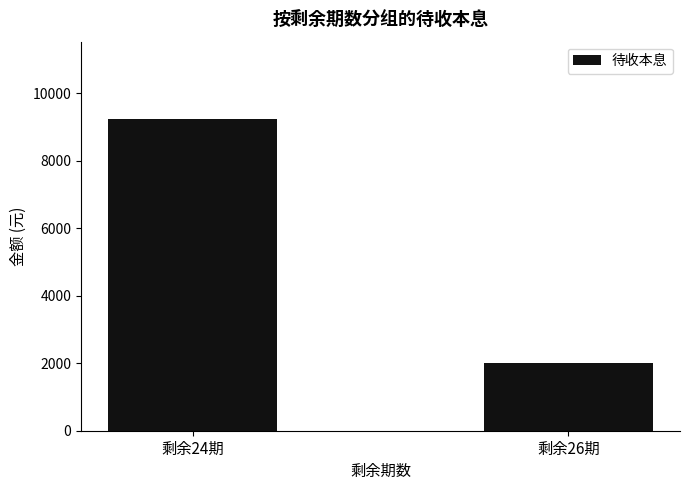

List the labels in order of value, smallest first.

剩余26期, 剩余24期